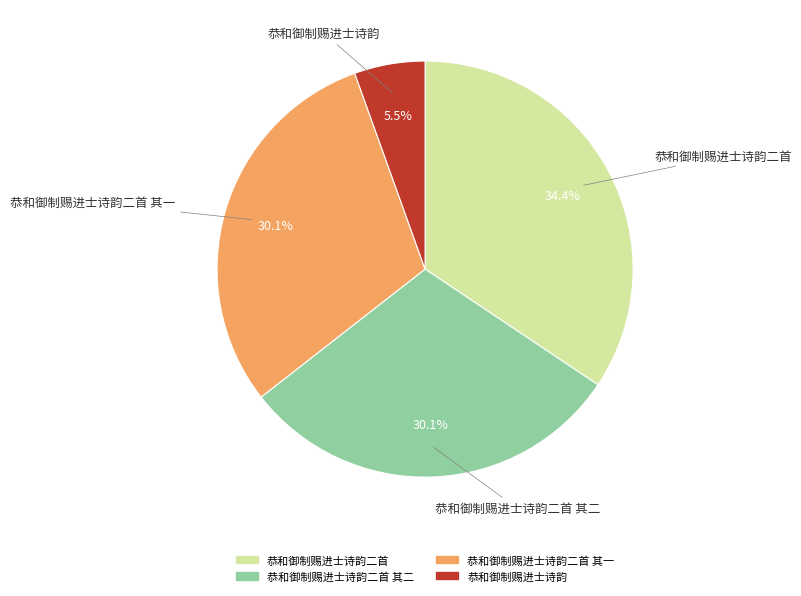

Is there a majority slice in this chart?

No